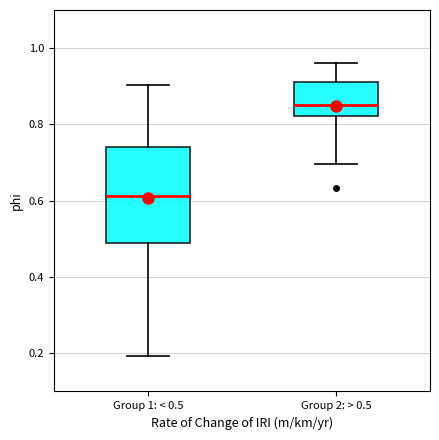

Reading left to right, transcribe this box plot: for each box, give where its median line is, the range the box spans, and where its two whiskers end, as read against the y-axis. The values are not printed on the chart, so give them approximately, as read against the axis.

Group 1: < 0.5: median 0.62, box 0.48 to 0.74, whiskers 0.20 to 0.90
Group 2: > 0.5: median 0.86, box 0.82 to 0.92, whiskers 0.70 to 0.96